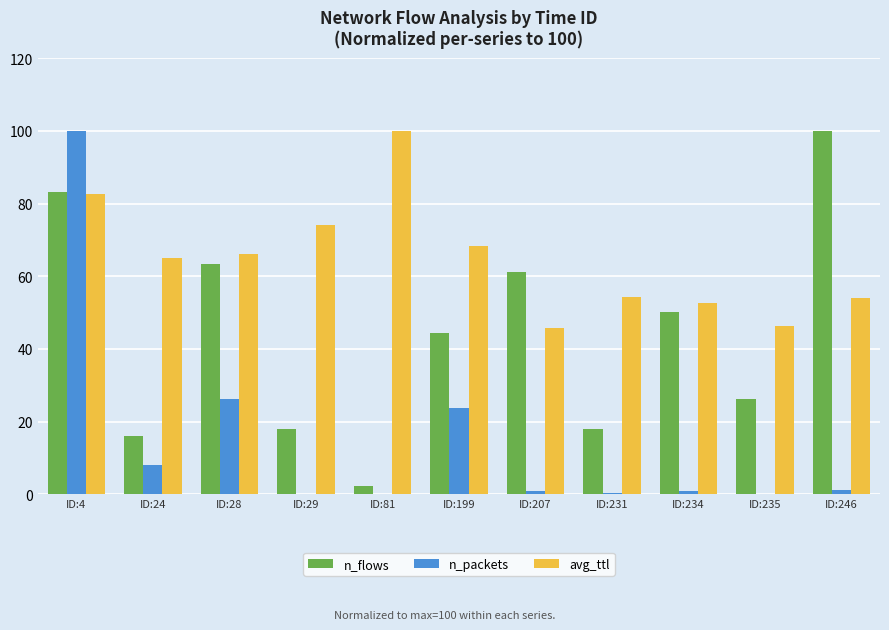

Between ID:81 and ID:235, which series saw the biggest shift?

avg_ttl